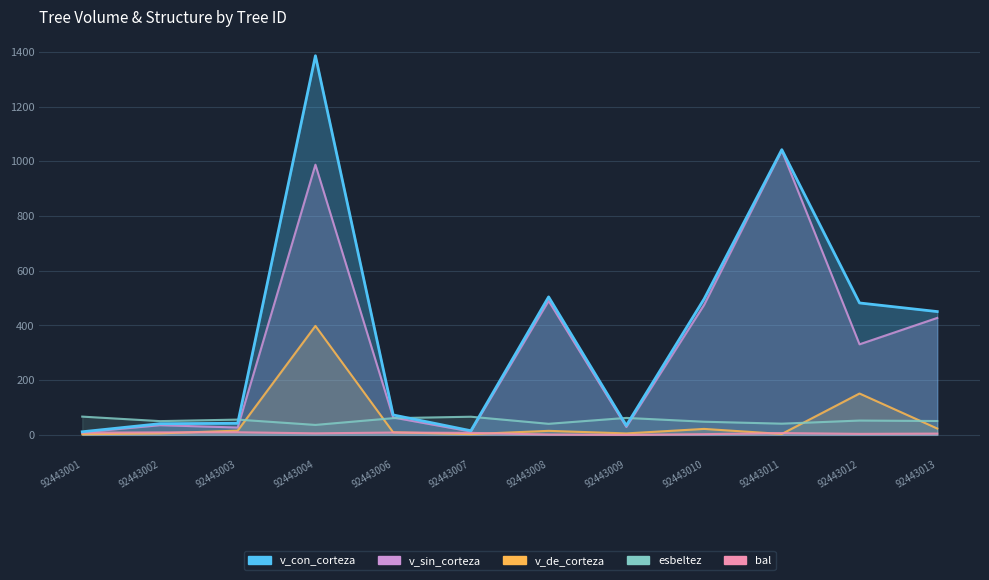

Reading right to left, what are all the values shown in this chart?

92443013=450.6	92443012=482.1	92443011=1042.3	92443010=496.5	92443009=34.2	92443008=504.2	92443007=15.1	92443006=72.8	92443004=1385.6	92443003=42.2	92443002=40.8	92443001=11.3